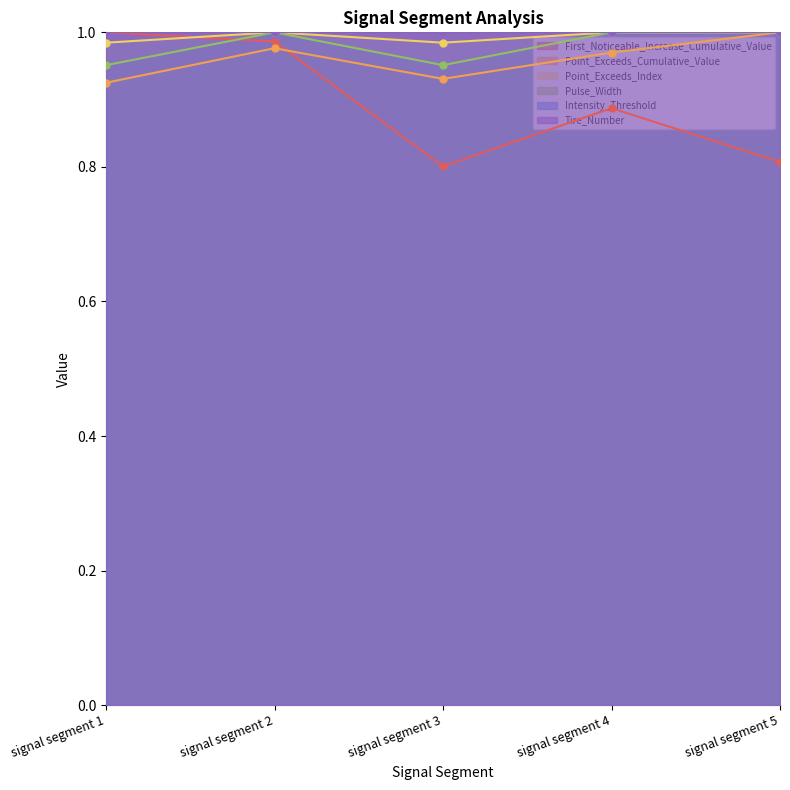

What is the average value of the First_Noticeable_Increase_Cumulative_Value series?

0.9